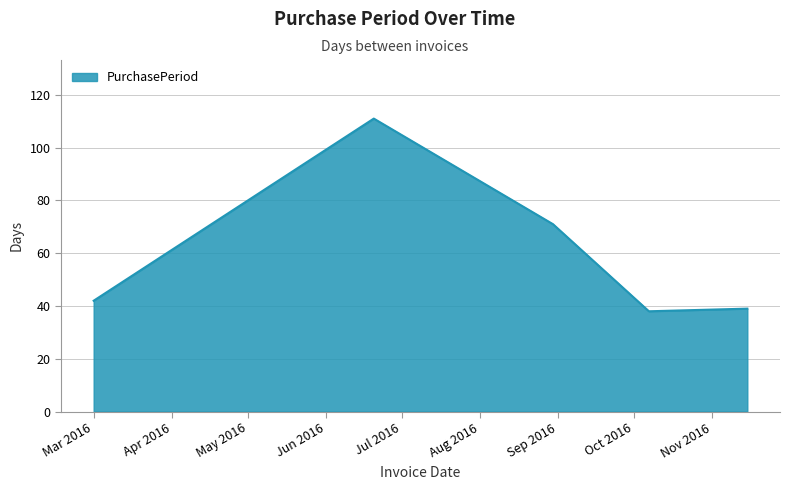

What is the difference between the maximum and minimum values?

73